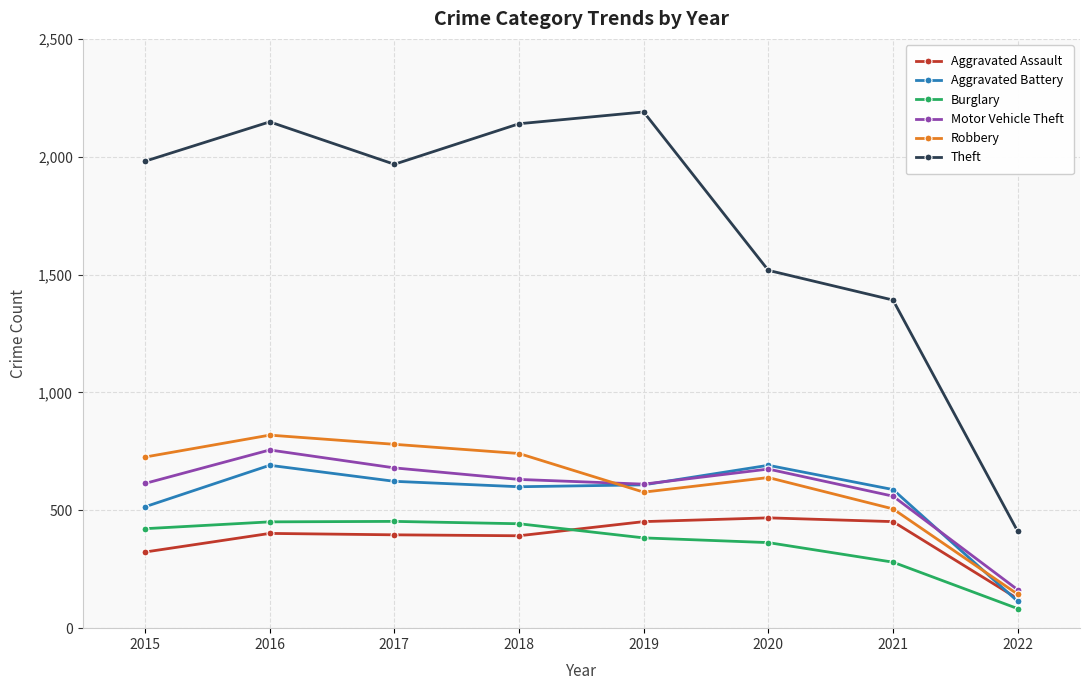

What are all the series names shown in the legend?

Aggravated Assault, Aggravated Battery, Burglary, Motor Vehicle Theft, Robbery, Theft